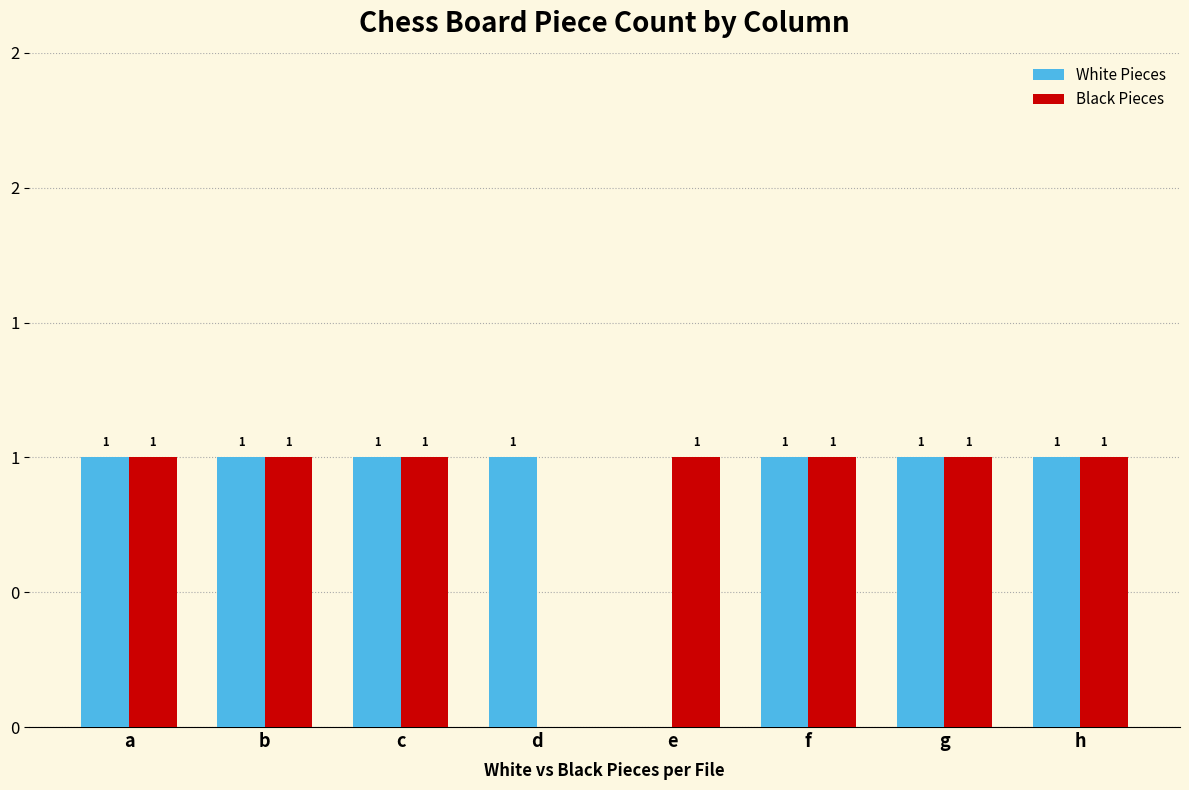

What are all the series names shown in the legend?

White Pieces, Black Pieces